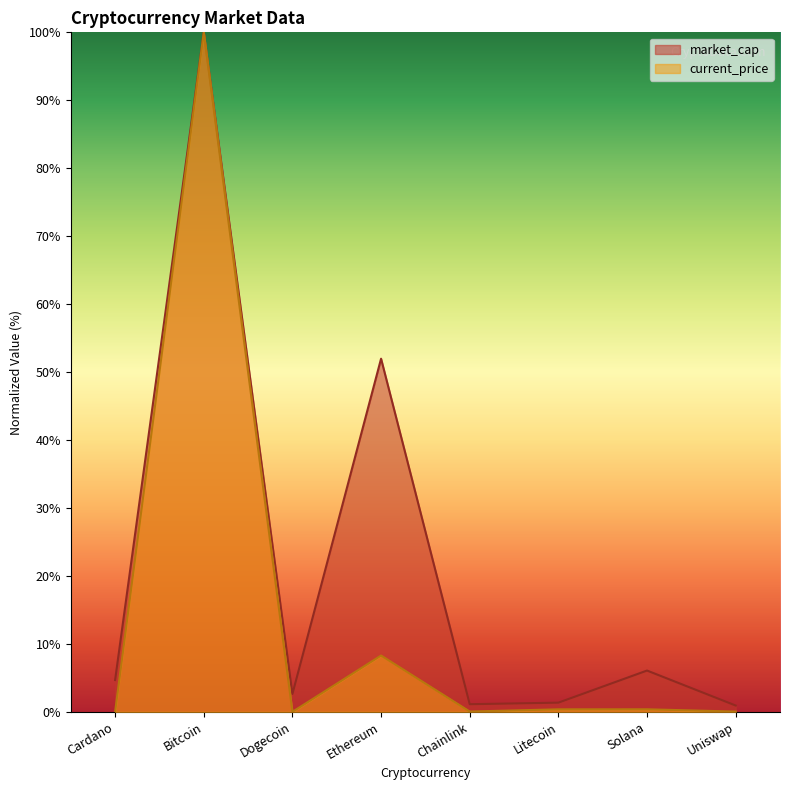

What is the value of the market_cap point at the 1st from the left?

4.7